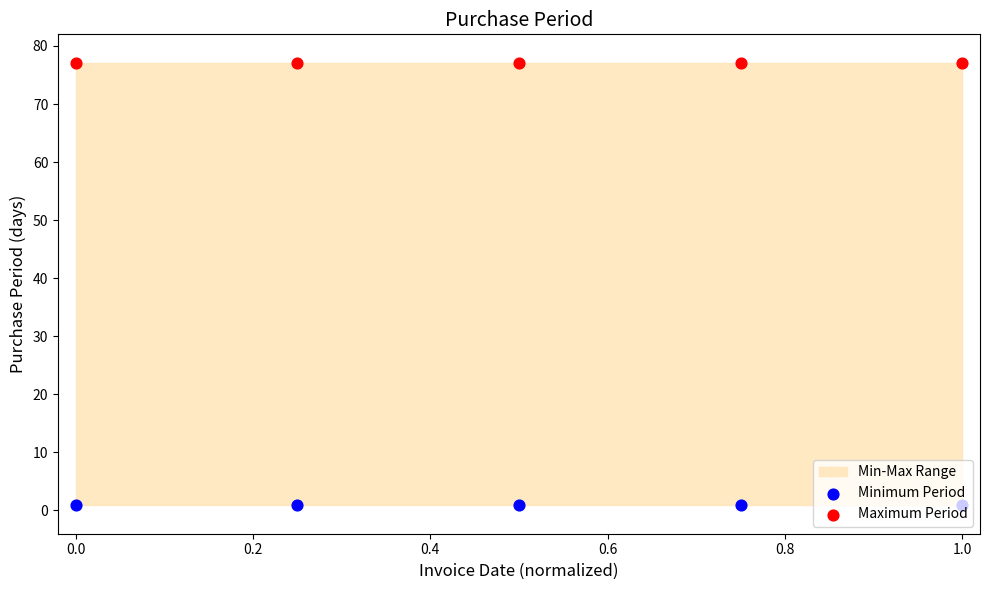

Which series contains the highest Y value?

Maximum Period